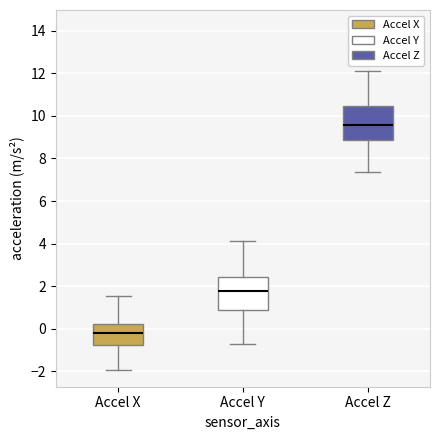

Where does the median line of the box for Accel Y sit on the y-axis? The values are not printed on the chart, so give them approximately, as read against the axis.

1.8